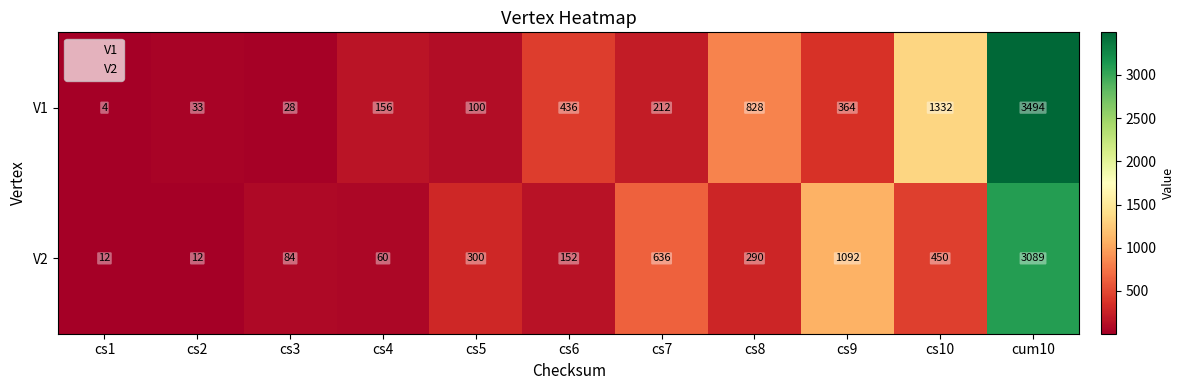

Reading left to right, what are all the values shown in this chart?

V1: cs1=4	cs2=33	cs3=28	cs4=156	cs5=100	cs6=436	cs7=212	cs8=828	cs9=364	cs10=1332	cum10=3494
V2: cs1=12	cs2=12	cs3=84	cs4=60	cs5=300	cs6=152	cs7=636	cs8=290	cs9=1092	cs10=450	cum10=3089